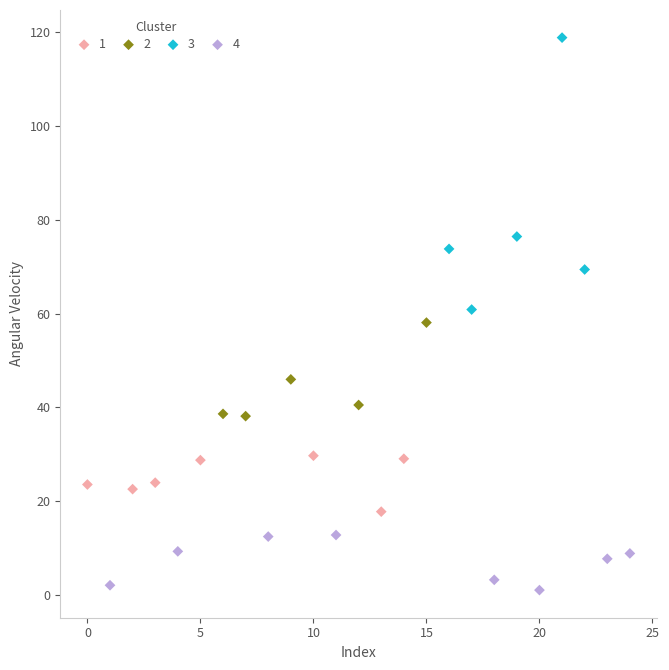

Which series contains the highest Y value?

3